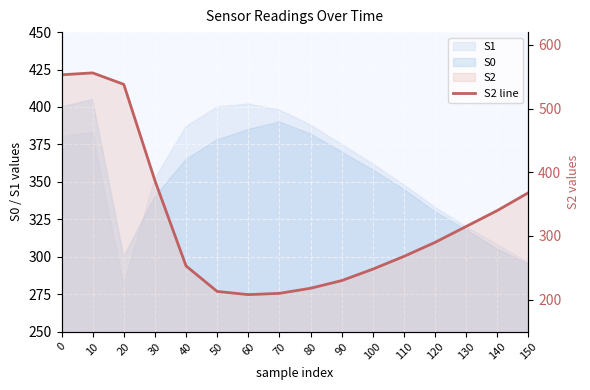

Reading right to left, what are all the values shown in this chart?

150=368	140=340	130=315	120=290	110=268	100=248	90=230	80=218	70=210	60=208	50=213	40=253	30=387	20=538	10=556	0=553